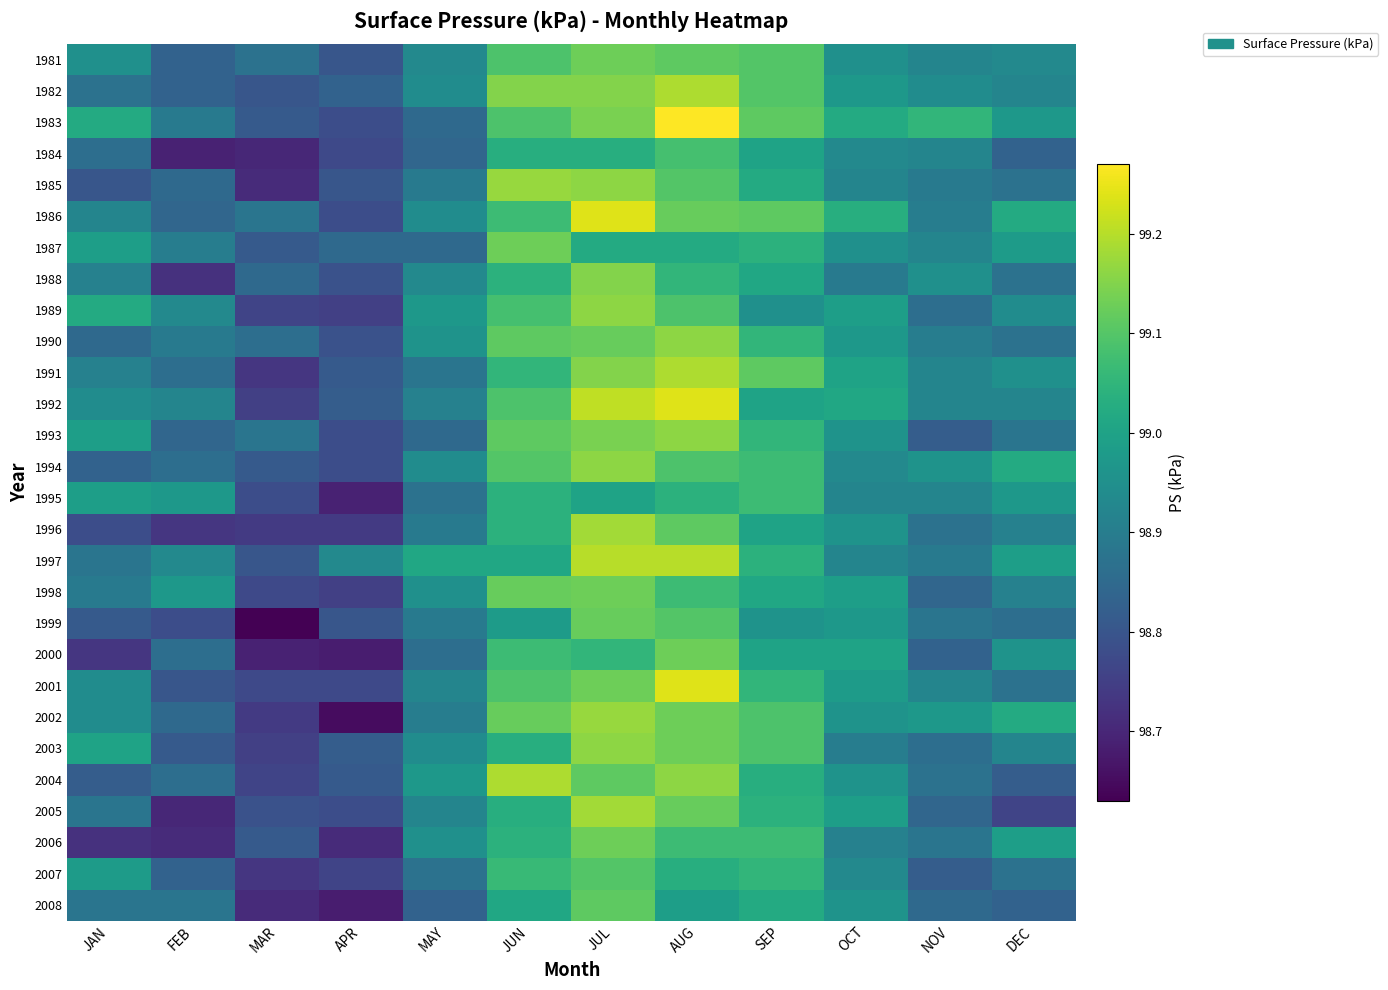

Reading left to right, transcribe all the data shown in this chart.

1981: JAN=99.0	FEB=98.8	MAR=98.9	APR=98.8	MAY=98.9	JUN=99.1	JUL=99.1	AUG=99.1	SEP=99.1	OCT=99.0	NOV=98.9	DEC=98.9
1982: JAN=98.9	FEB=98.8	MAR=98.8	APR=98.8	MAY=98.9	JUN=99.2	JUL=99.2	AUG=99.2	SEP=99.1	OCT=99.0	NOV=98.9	DEC=98.9
1983: JAN=99.0	FEB=98.9	MAR=98.8	APR=98.8	MAY=98.8	JUN=99.1	JUL=99.1	AUG=99.3	SEP=99.1	OCT=99.0	NOV=99.0	DEC=99.0
1984: JAN=98.9	FEB=98.7	MAR=98.7	APR=98.8	MAY=98.8	JUN=99.0	JUL=99.0	AUG=99.1	SEP=99.0	OCT=98.9	NOV=98.9	DEC=98.8
1985: JAN=98.8	FEB=98.8	MAR=98.7	APR=98.8	MAY=98.9	JUN=99.2	JUL=99.2	AUG=99.1	SEP=99.0	OCT=98.9	NOV=98.9	DEC=98.9
1986: JAN=98.9	FEB=98.8	MAR=98.9	APR=98.8	MAY=98.9	JUN=99.1	JUL=99.2	AUG=99.1	SEP=99.1	OCT=99.0	NOV=98.9	DEC=99.0
1987: JAN=99.0	FEB=98.9	MAR=98.8	APR=98.8	MAY=98.8	JUN=99.1	JUL=99.0	AUG=99.0	SEP=99.0	OCT=99.0	NOV=98.9	DEC=99.0
1988: JAN=98.9	FEB=98.7	MAR=98.8	APR=98.8	MAY=98.9	JUN=99.0	JUL=99.2	AUG=99.0	SEP=99.0	OCT=98.9	NOV=99.0	DEC=98.9
1989: JAN=99.0	FEB=98.9	MAR=98.8	APR=98.8	MAY=99.0	JUN=99.1	JUL=99.2	AUG=99.1	SEP=99.0	OCT=99.0	NOV=98.9	DEC=98.9
1990: JAN=98.8	FEB=98.9	MAR=98.9	APR=98.8	MAY=99.0	JUN=99.1	JUL=99.1	AUG=99.2	SEP=99.0	OCT=99.0	NOV=98.9	DEC=98.9
1991: JAN=98.9	FEB=98.9	MAR=98.7	APR=98.8	MAY=98.9	JUN=99.0	JUL=99.2	AUG=99.2	SEP=99.1	OCT=99.0	NOV=98.9	DEC=99.0
1992: JAN=98.9	FEB=98.9	MAR=98.8	APR=98.8	MAY=98.9	JUN=99.1	JUL=99.2	AUG=99.2	SEP=99.0	OCT=99.0	NOV=98.9	DEC=98.9
1993: JAN=99.0	FEB=98.8	MAR=98.9	APR=98.8	MAY=98.8	JUN=99.1	JUL=99.1	AUG=99.2	SEP=99.0	OCT=99.0	NOV=98.8	DEC=98.9
1994: JAN=98.8	FEB=98.9	MAR=98.8	APR=98.8	MAY=98.9	JUN=99.1	JUL=99.2	AUG=99.1	SEP=99.1	OCT=98.9	NOV=99.0	DEC=99.0
1995: JAN=99.0	FEB=99.0	MAR=98.8	APR=98.7	MAY=98.9	JUN=99.0	JUL=99.0	AUG=99.0	SEP=99.1	OCT=98.9	NOV=98.9	DEC=99.0
1996: JAN=98.8	FEB=98.7	MAR=98.7	APR=98.7	MAY=98.9	JUN=99.0	JUL=99.2	AUG=99.1	SEP=99.0	OCT=99.0	NOV=98.9	DEC=98.9
1997: JAN=98.9	FEB=98.9	MAR=98.8	APR=98.9	MAY=99.0	JUN=99.0	JUL=99.2	AUG=99.2	SEP=99.0	OCT=98.9	NOV=98.9	DEC=99.0
1998: JAN=98.9	FEB=99.0	MAR=98.8	APR=98.8	MAY=99.0	JUN=99.1	JUL=99.1	AUG=99.1	SEP=99.0	OCT=99.0	NOV=98.8	DEC=98.9
1999: JAN=98.8	FEB=98.8	MAR=98.6	APR=98.8	MAY=98.9	JUN=99.0	JUL=99.1	AUG=99.1	SEP=99.0	OCT=99.0	NOV=98.9	DEC=98.9
2000: JAN=98.7	FEB=98.9	MAR=98.7	APR=98.7	MAY=98.9	JUN=99.1	JUL=99.0	AUG=99.1	SEP=99.0	OCT=99.0	NOV=98.8	DEC=99.0
2001: JAN=98.9	FEB=98.8	MAR=98.8	APR=98.8	MAY=98.9	JUN=99.1	JUL=99.1	AUG=99.2	SEP=99.0	OCT=99.0	NOV=98.9	DEC=98.9
2002: JAN=98.9	FEB=98.8	MAR=98.7	APR=98.7	MAY=98.9	JUN=99.1	JUL=99.2	AUG=99.1	SEP=99.1	OCT=99.0	NOV=99.0	DEC=99.0
2003: JAN=99.0	FEB=98.8	MAR=98.8	APR=98.8	MAY=98.9	JUN=99.0	JUL=99.2	AUG=99.1	SEP=99.1	OCT=98.9	NOV=98.9	DEC=98.9
2004: JAN=98.8	FEB=98.9	MAR=98.8	APR=98.8	MAY=99.0	JUN=99.2	JUL=99.1	AUG=99.2	SEP=99.0	OCT=99.0	NOV=98.9	DEC=98.8
2005: JAN=98.9	FEB=98.7	MAR=98.8	APR=98.8	MAY=98.9	JUN=99.0	JUL=99.2	AUG=99.1	SEP=99.0	OCT=99.0	NOV=98.8	DEC=98.8
2006: JAN=98.7	FEB=98.7	MAR=98.8	APR=98.7	MAY=99.0	JUN=99.0	JUL=99.1	AUG=99.1	SEP=99.1	OCT=98.9	NOV=98.9	DEC=99.0
2007: JAN=99.0	FEB=98.8	MAR=98.7	APR=98.8	MAY=98.9	JUN=99.1	JUL=99.1	AUG=99.0	SEP=99.0	OCT=98.9	NOV=98.8	DEC=98.9
2008: JAN=98.9	FEB=98.9	MAR=98.7	APR=98.7	MAY=98.8	JUN=99.0	JUL=99.1	AUG=99.0	SEP=99.0	OCT=99.0	NOV=98.8	DEC=98.8